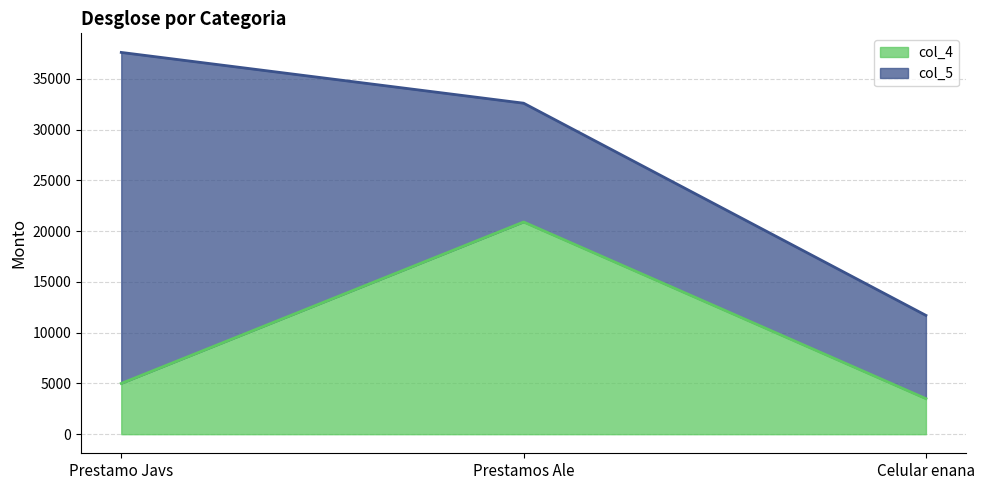

What is the difference between the maximum and minimum values?

17400